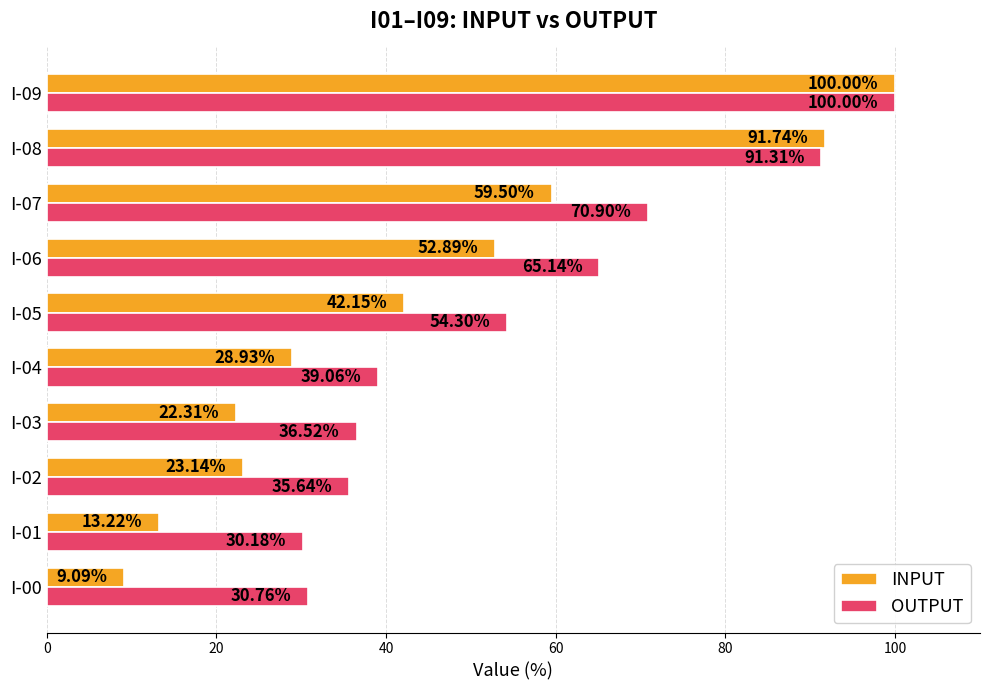

What is the average value of the INPUT series?

44.3